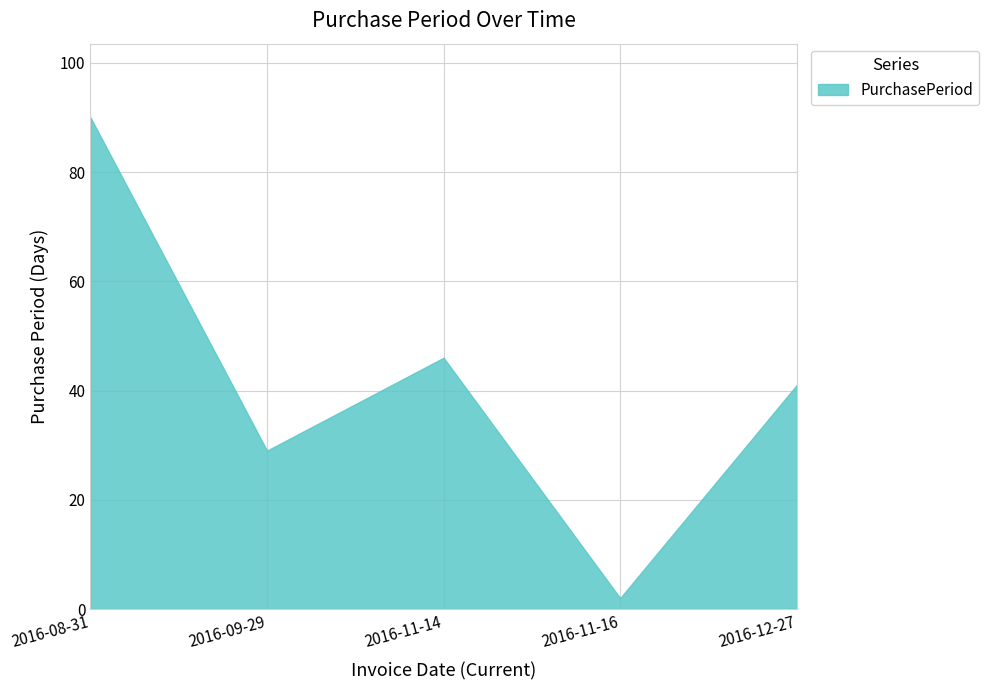

What is the difference between the second highest and second lowest values?

17